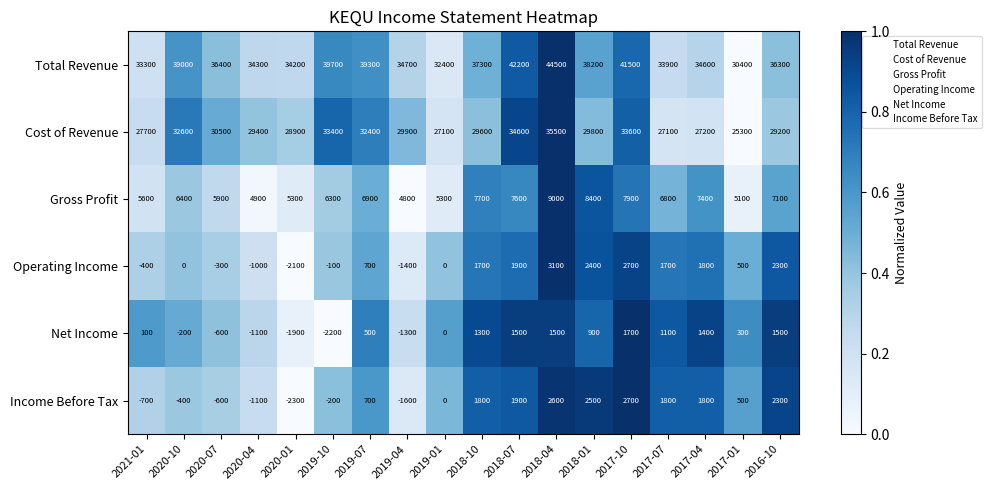

Which label corresponds to the largest value in the chart?

2018-04